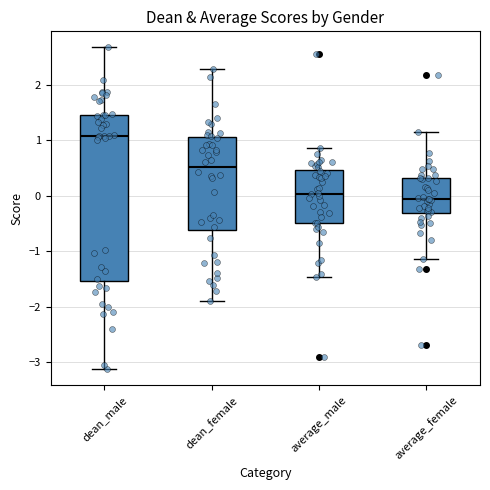

Where is the upper edge of the box for dean_male on the y-axis? The values are not printed on the chart, so give them approximately, as read against the axis.

1.5